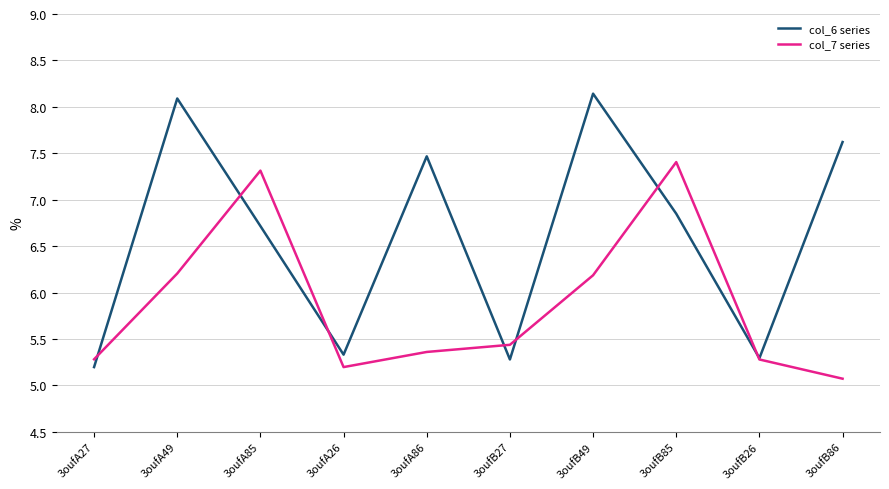

Which category has the lowest value in the col_7 series series?

3oufB86